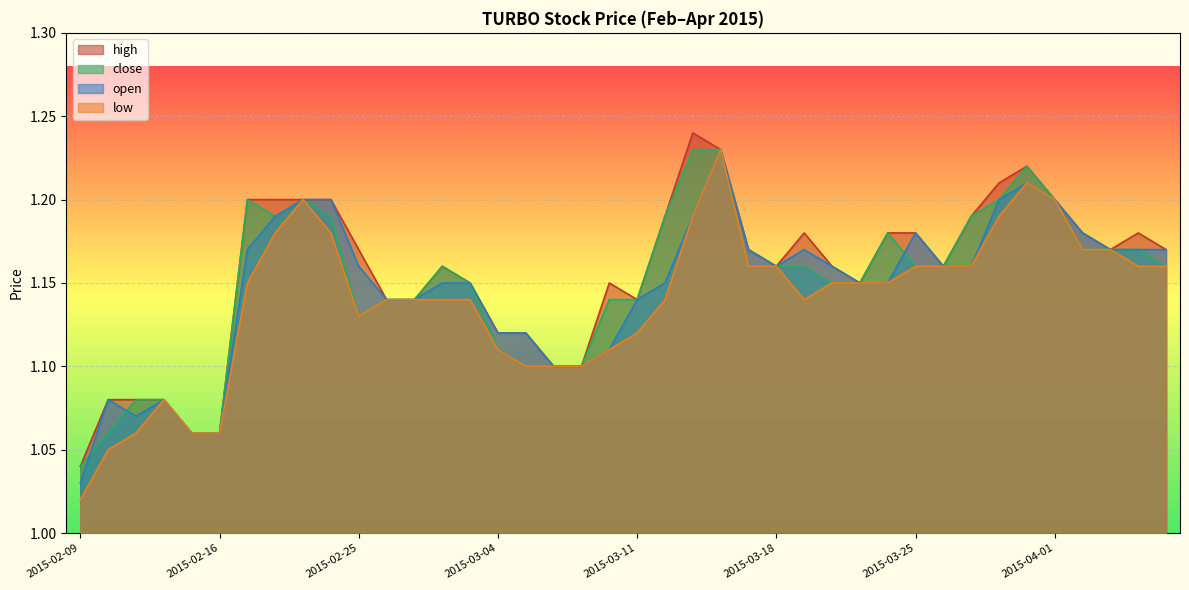

What is the average value of the high series?

1.2